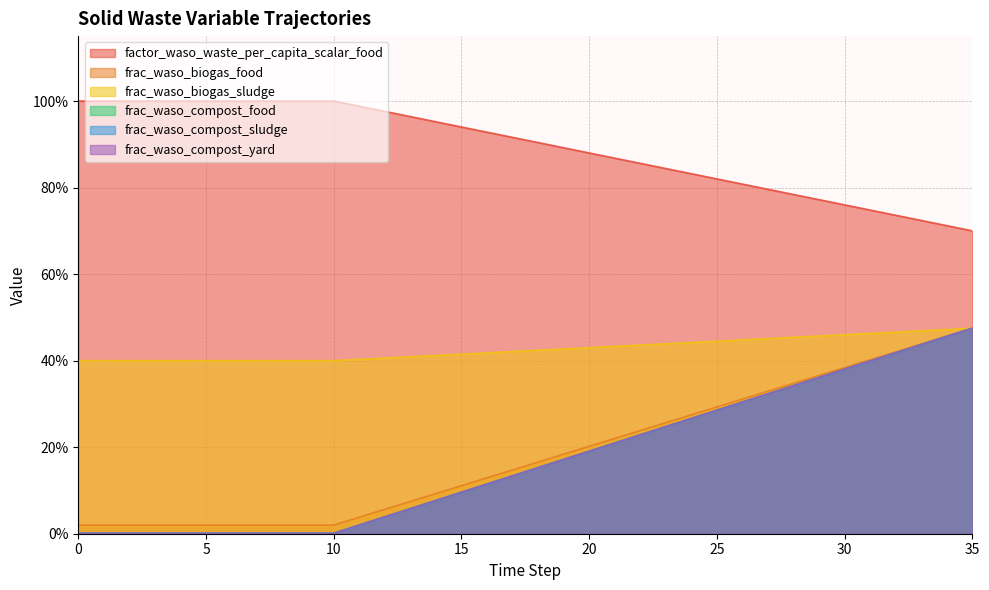

What are all the series names shown in the legend?

factor_waso_waste_per_capita_scalar_food, frac_waso_biogas_food, frac_waso_biogas_sludge, frac_waso_compost_food, frac_waso_compost_sludge, frac_waso_compost_yard